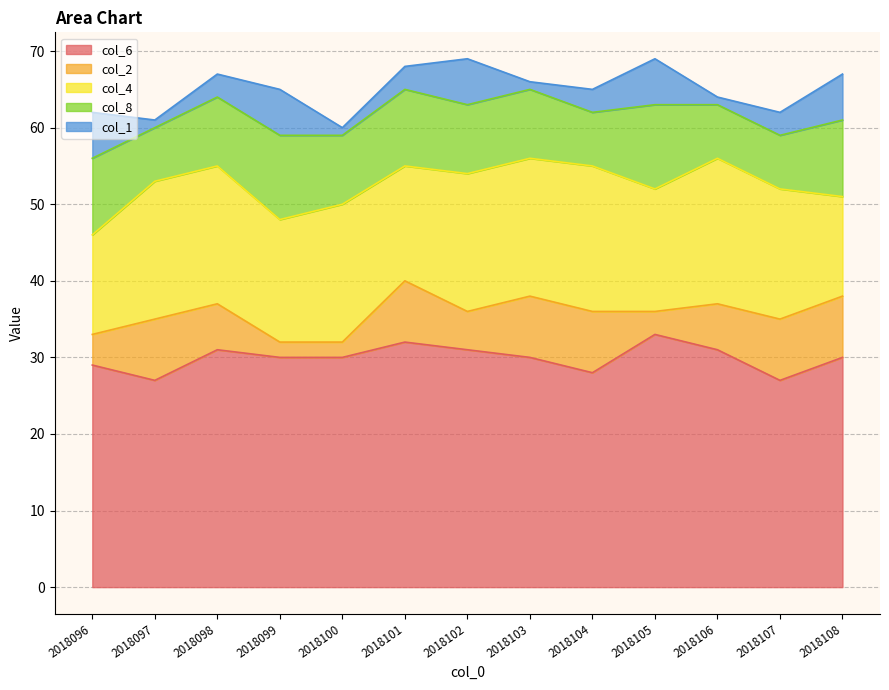

Count the col_6 values in the range 29 to 31.

8